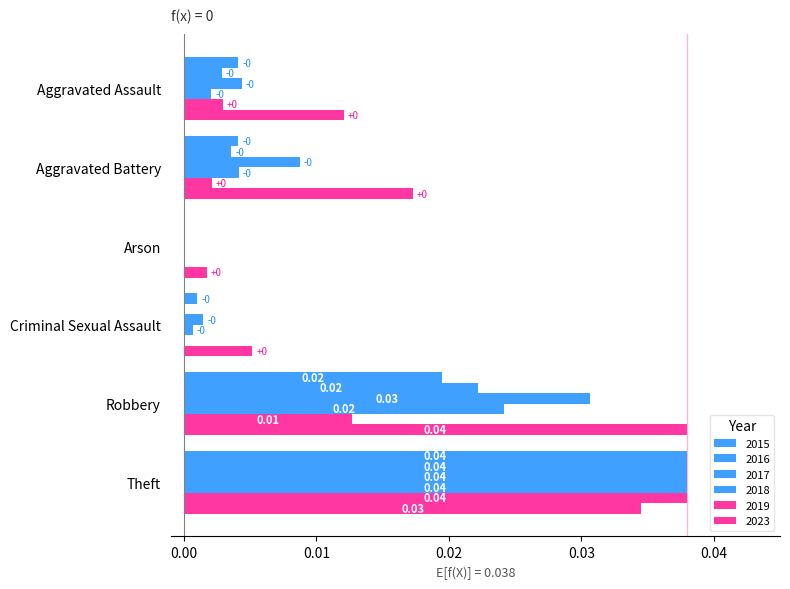

How many series are shown in this chart?

6